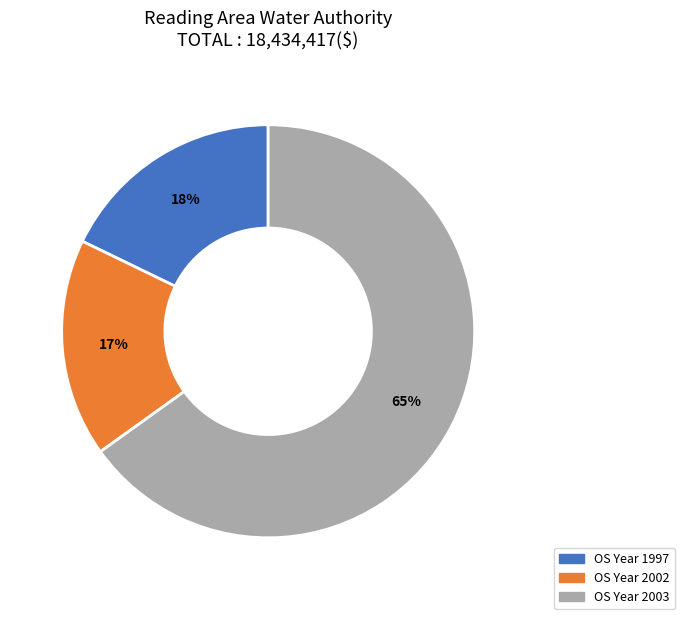

Is there a majority slice in this chart?

Yes